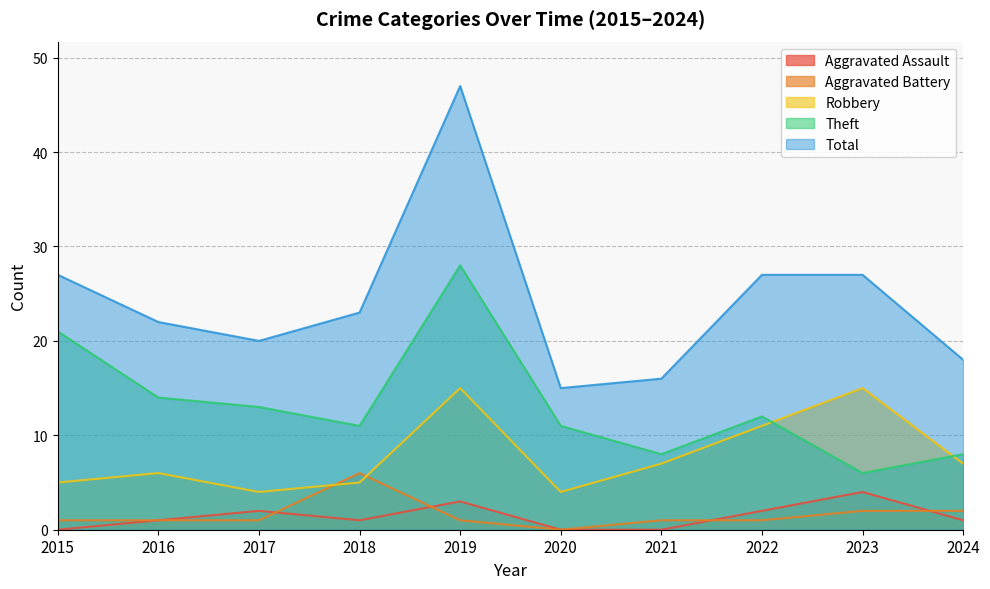

How many lines are shown in the chart?

5